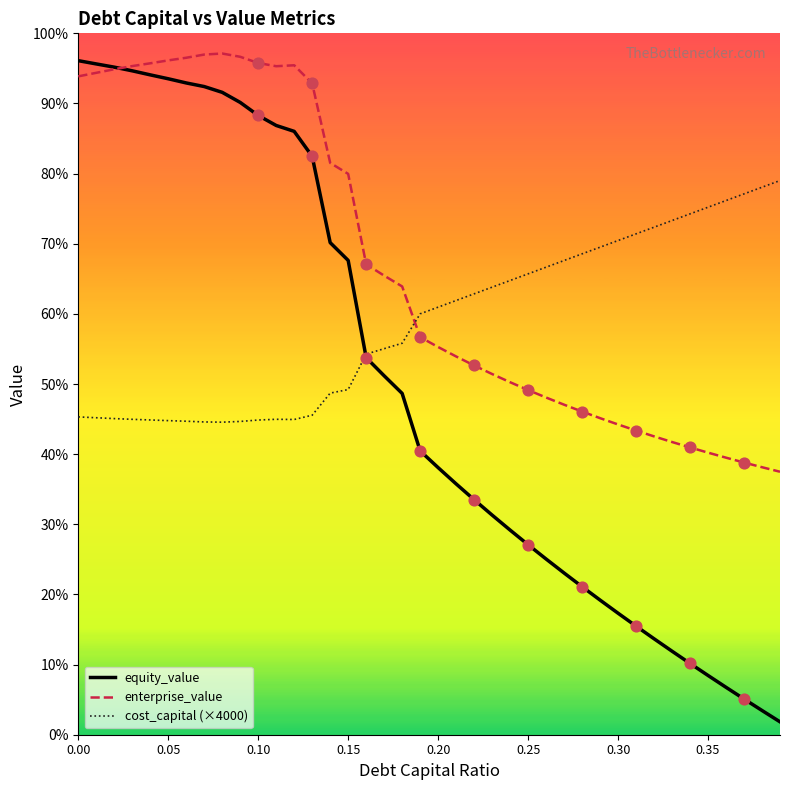

Is this an area chart (filled region under the line)?

No